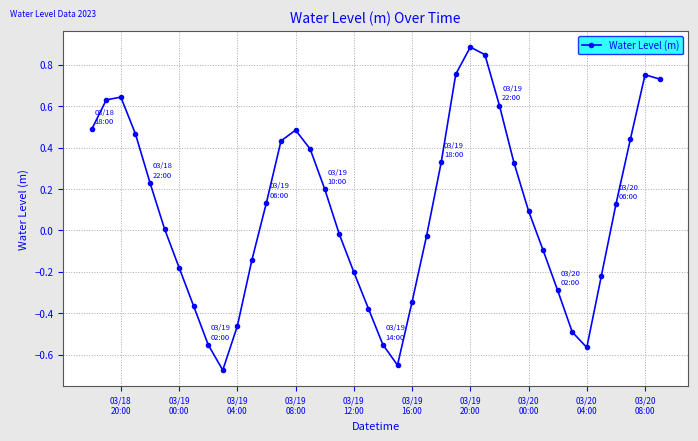

Count the number of data series in this chart.

1